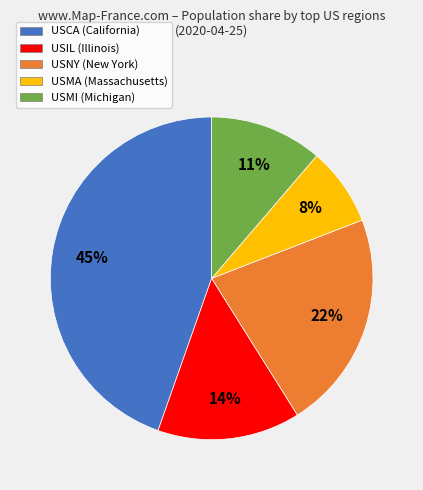

To the nearest percent, what percentage of the pie is USIL?

14%